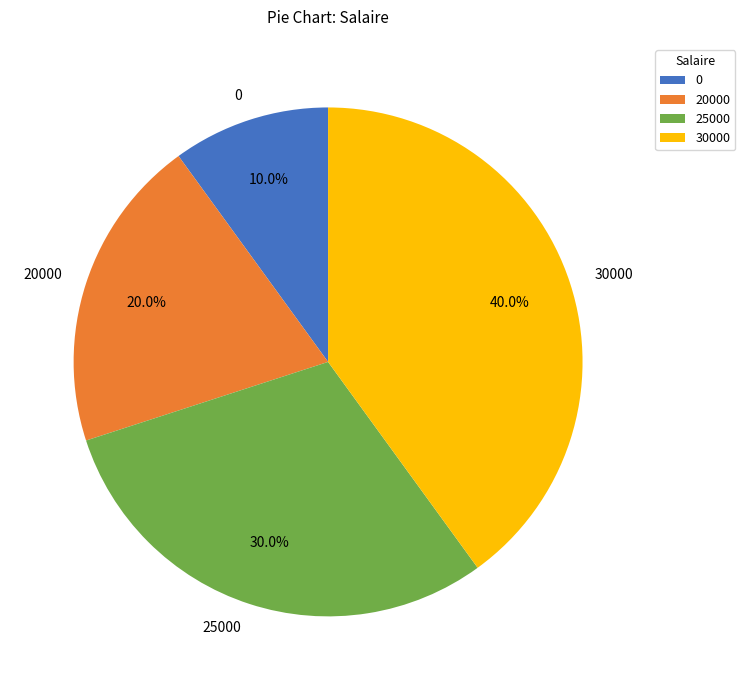

Rank the categories by value from lowest to highest.

0, 20000, 25000, 30000